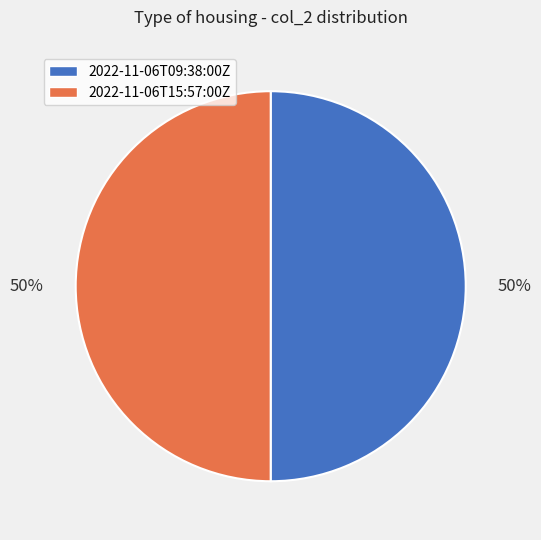

To the nearest percent, what is the combined percentage of 2022-11-06T15:57:00Z and 2022-11-06T09:38:00Z?

100%